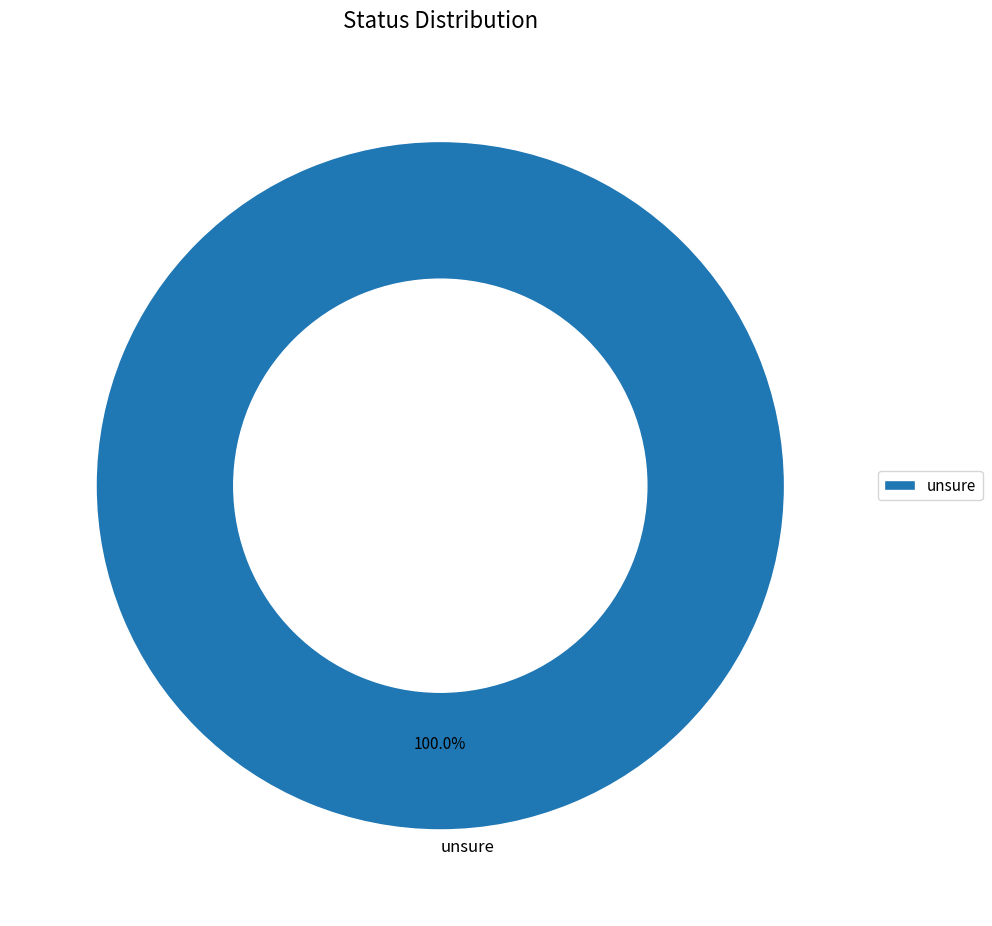

Rank the categories by value from highest to lowest.

unsure